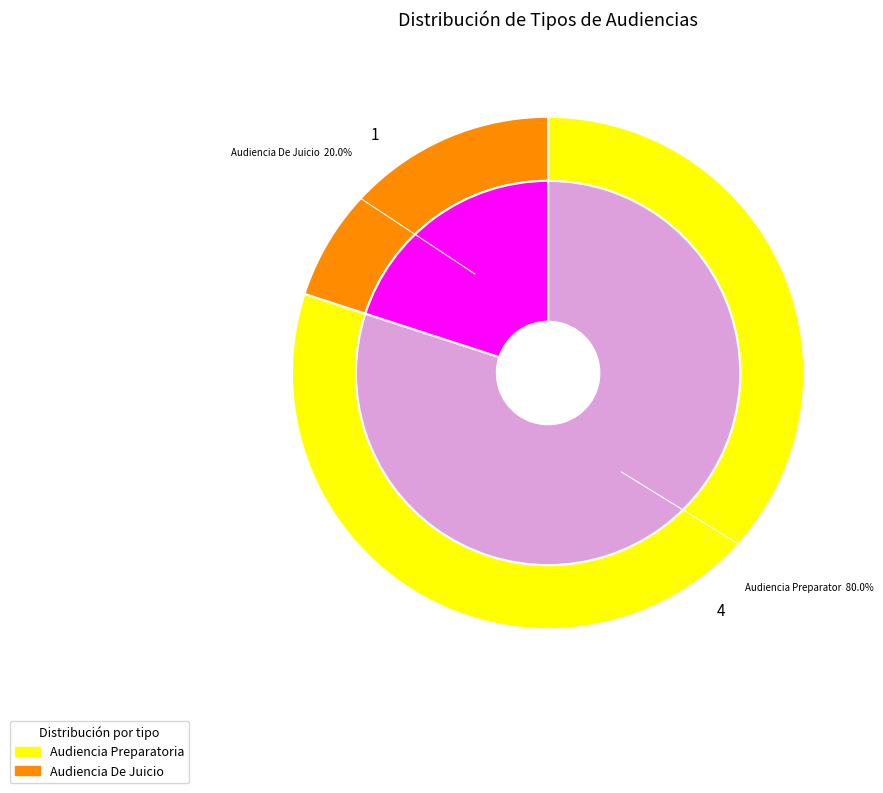

Do Audiencia Preparatoria and Audiencia De Juicio together represent more than half of the pie?

Yes